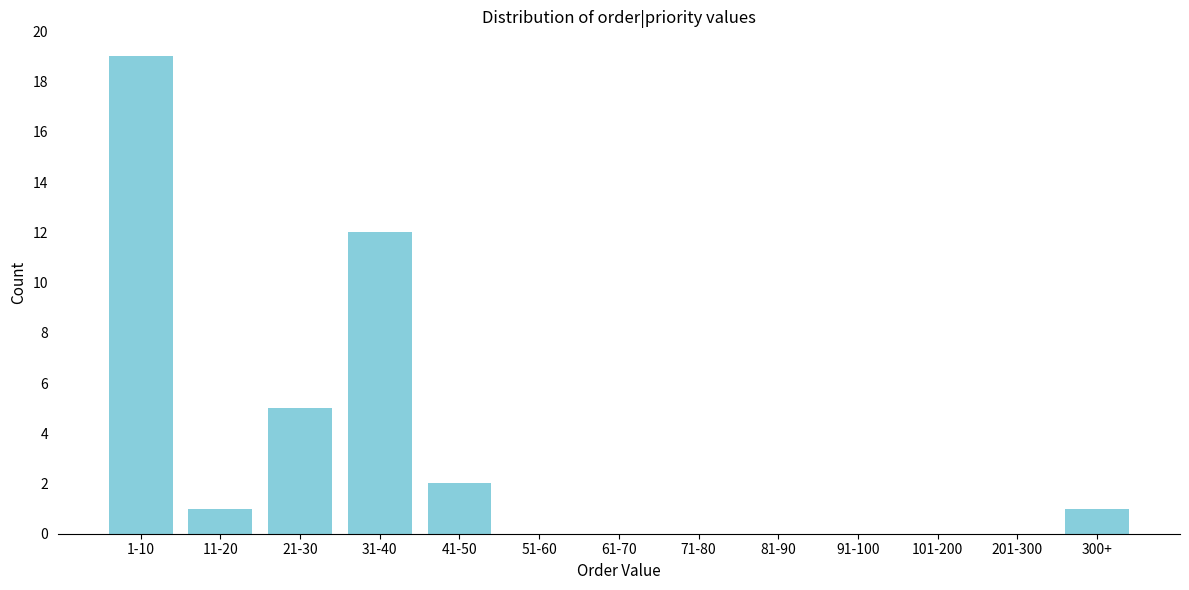

Reading left to right, extract all data points from this chart.

1-10=19	11-20=1	21-30=5	31-40=12	41-50=2	51-60=0	61-70=0	71-80=0	81-90=0	91-100=0	101-200=0	201-300=0	300+=1